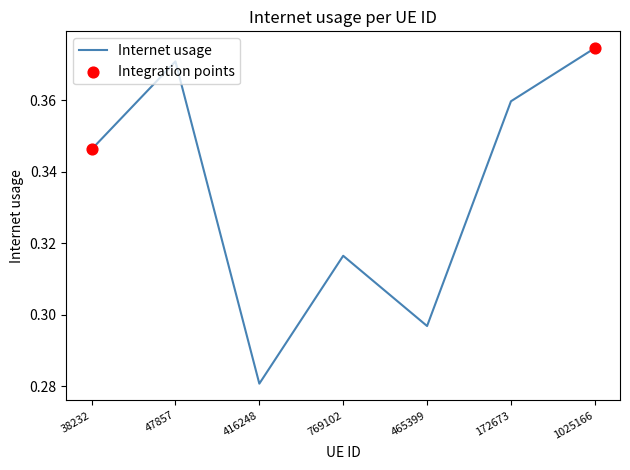

Between 1025166 and 38232, which is larger?

1025166